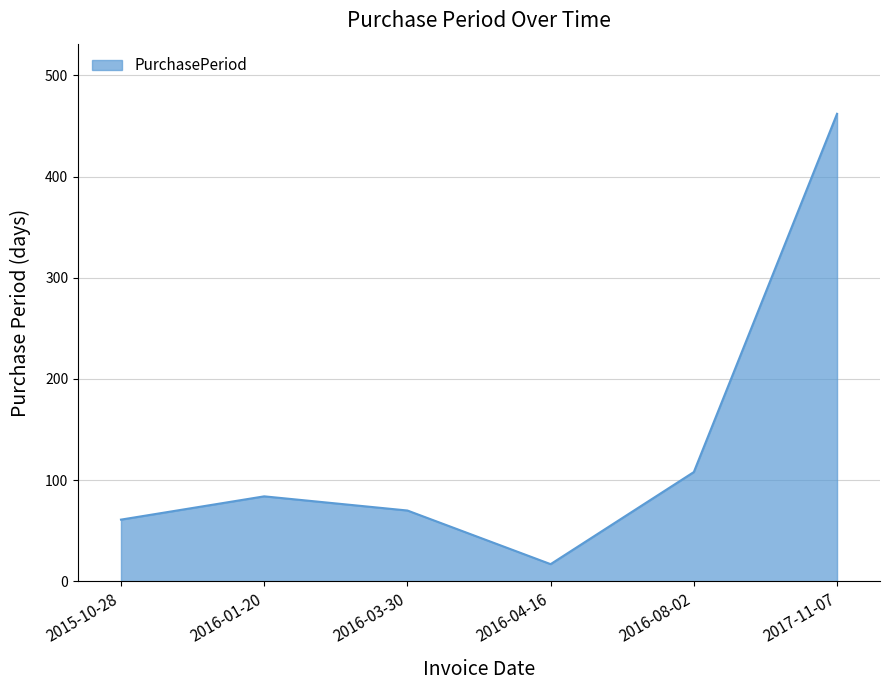

Rank the categories by value from lowest to highest.

2016-04-16, 2015-10-28, 2016-03-30, 2016-01-20, 2016-08-02, 2017-11-07